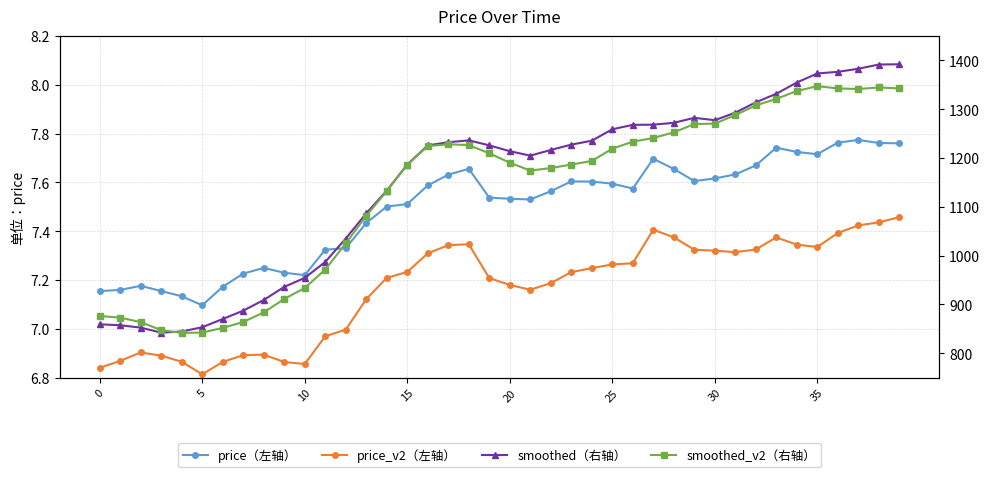

Is this an area chart (filled region under the line)?

No